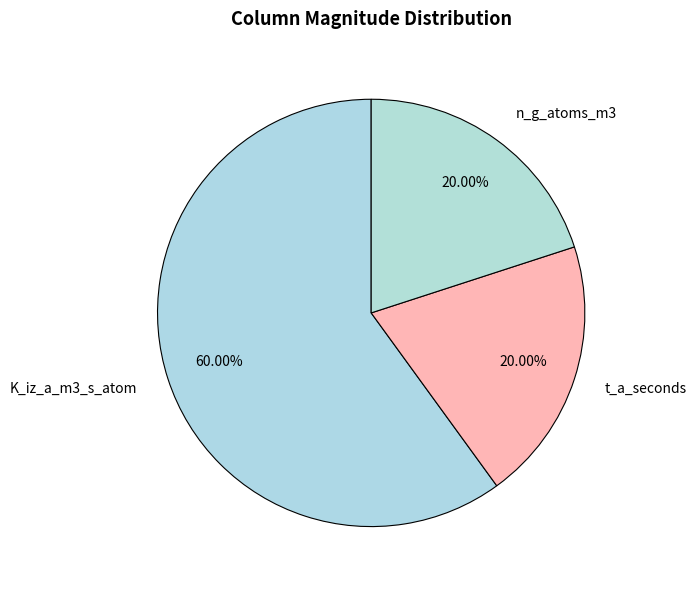

Approximately how many times larger is the value at K_iz_a_m3_s_atom compared to t_a_seconds?

3.0